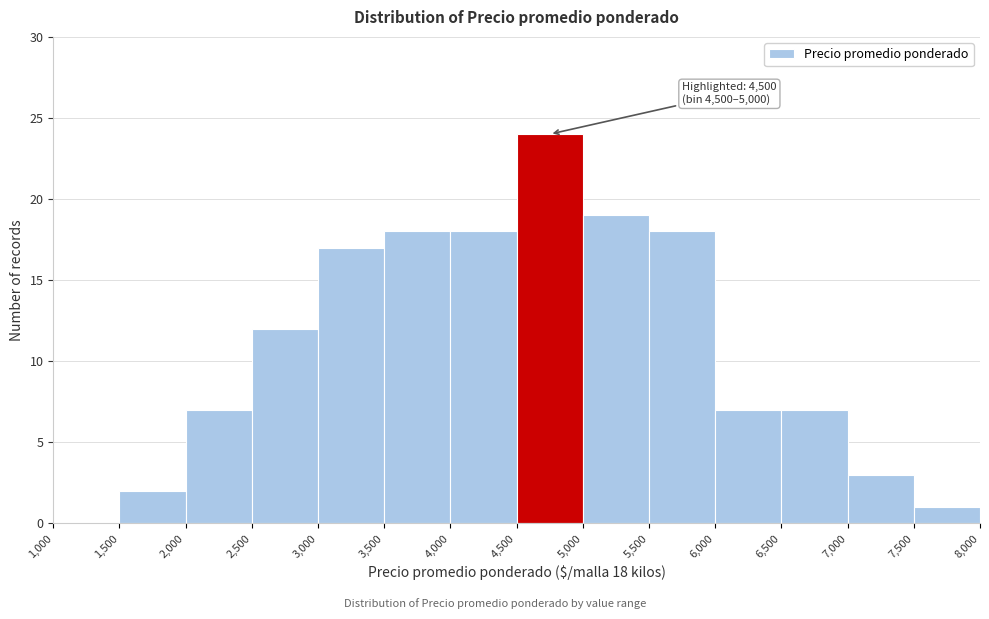

Which range on the x-axis has the tallest bar?

4,500 to 5,000